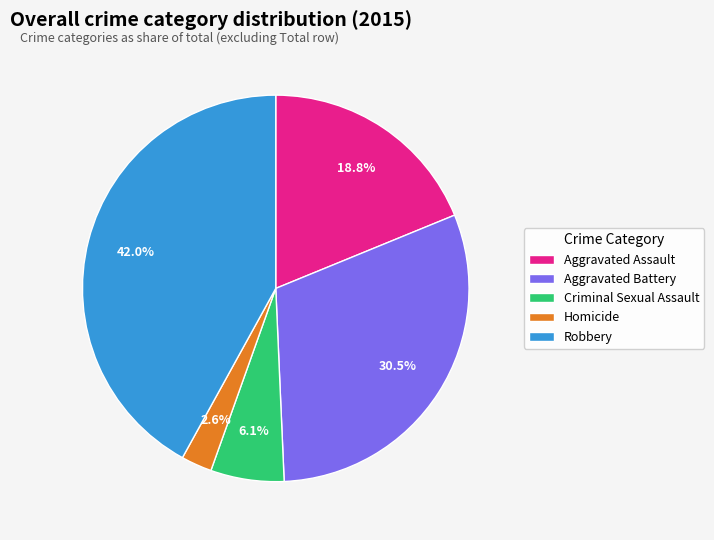

What is the smallest slice in the pie chart?

Homicide